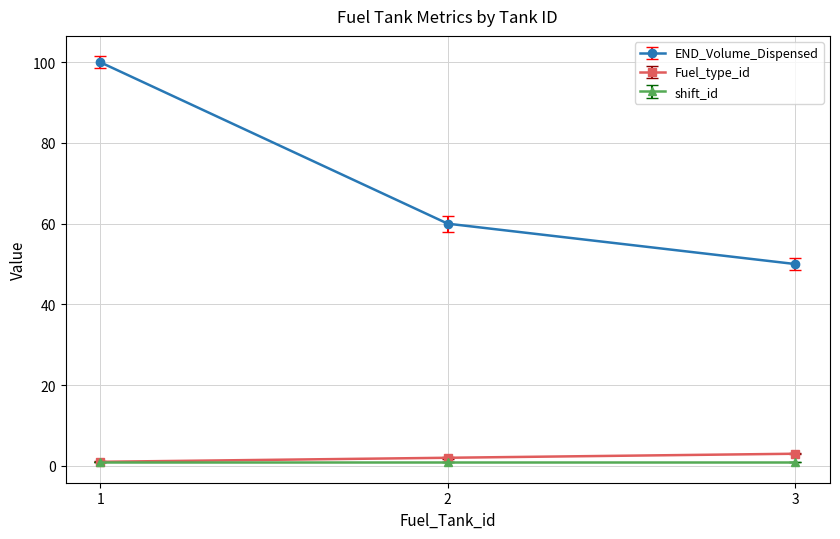

What is the minimum value for END_Volume_Dispensed?

50